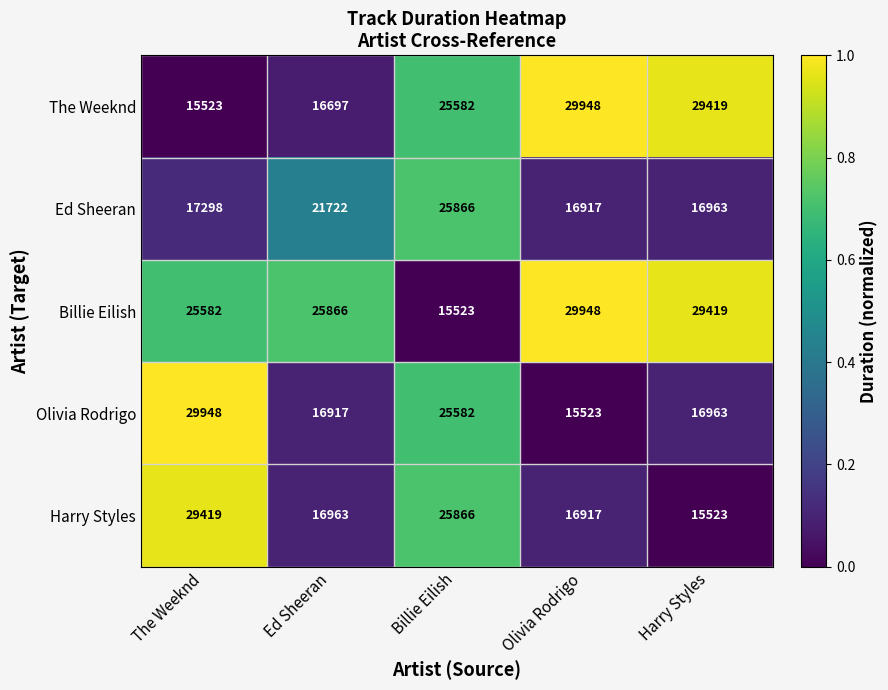

Reading left to right, list all the values displayed in this chart.

The Weeknd: The Weeknd=15523	Ed Sheeran=16697	Billie Eilish=25582	Olivia Rodrigo=29948	Harry Styles=29419
Ed Sheeran: The Weeknd=17298	Ed Sheeran=21722	Billie Eilish=25866	Olivia Rodrigo=16917	Harry Styles=16963
Billie Eilish: The Weeknd=25582	Ed Sheeran=25866	Billie Eilish=15523	Olivia Rodrigo=29948	Harry Styles=29419
Olivia Rodrigo: The Weeknd=29948	Ed Sheeran=16917	Billie Eilish=25582	Olivia Rodrigo=15523	Harry Styles=16963
Harry Styles: The Weeknd=29419	Ed Sheeran=16963	Billie Eilish=25866	Olivia Rodrigo=16917	Harry Styles=15523